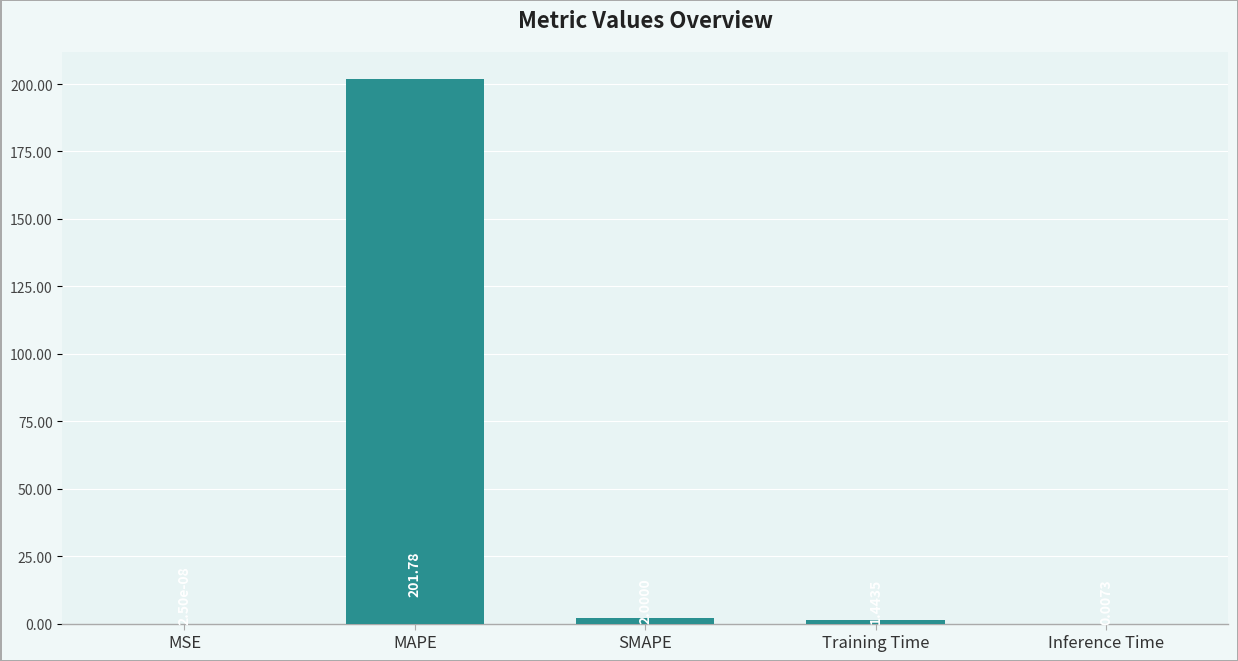

What value does the data have at SMAPE?

2.0